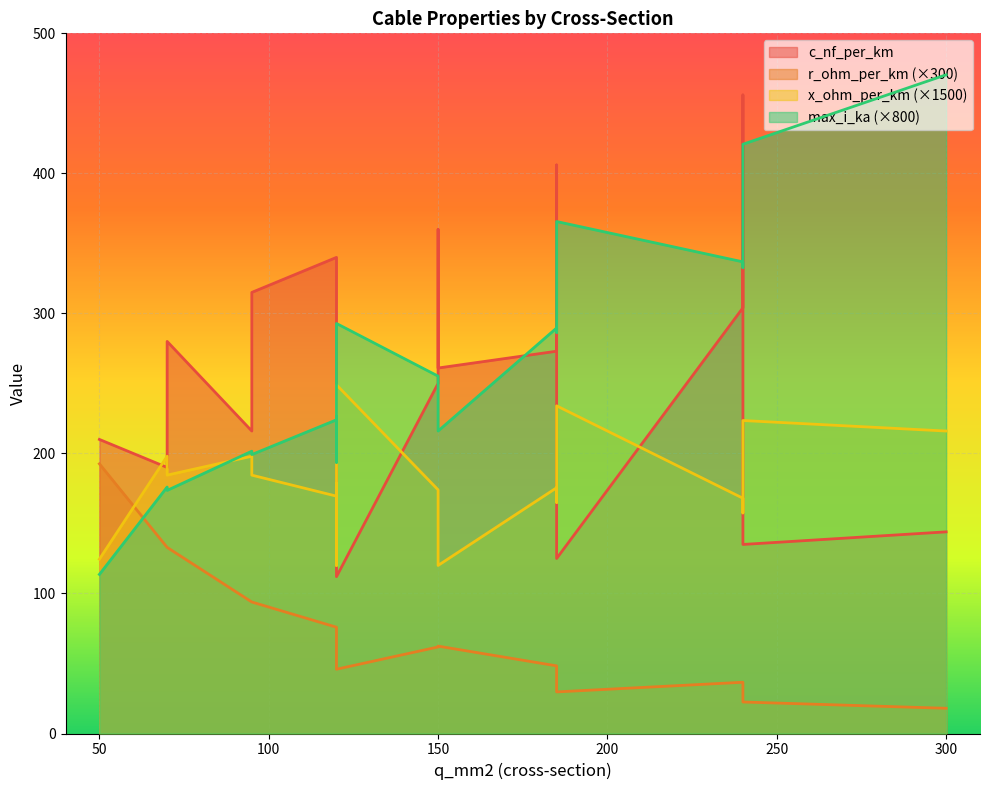

At how many categories does at least one series exceed 285?

6